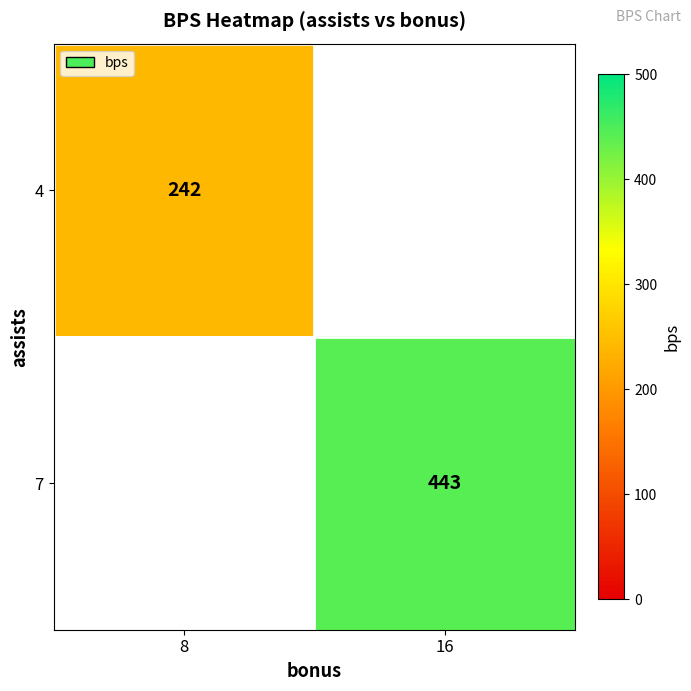

What is the greatest value displayed?

443.0